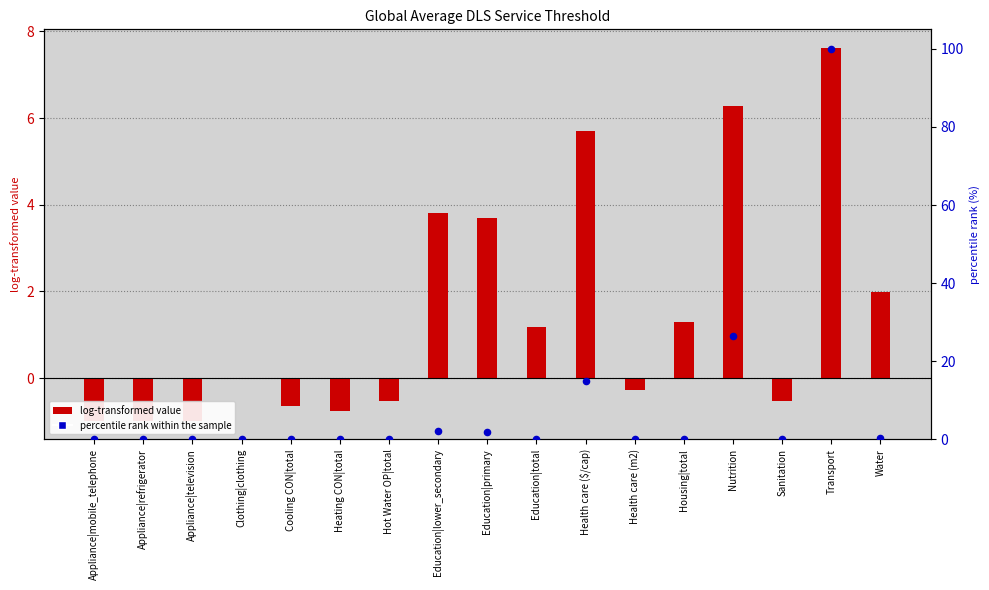

What are all the series names shown in the legend?

log-transformed value, percentile rank within the sample